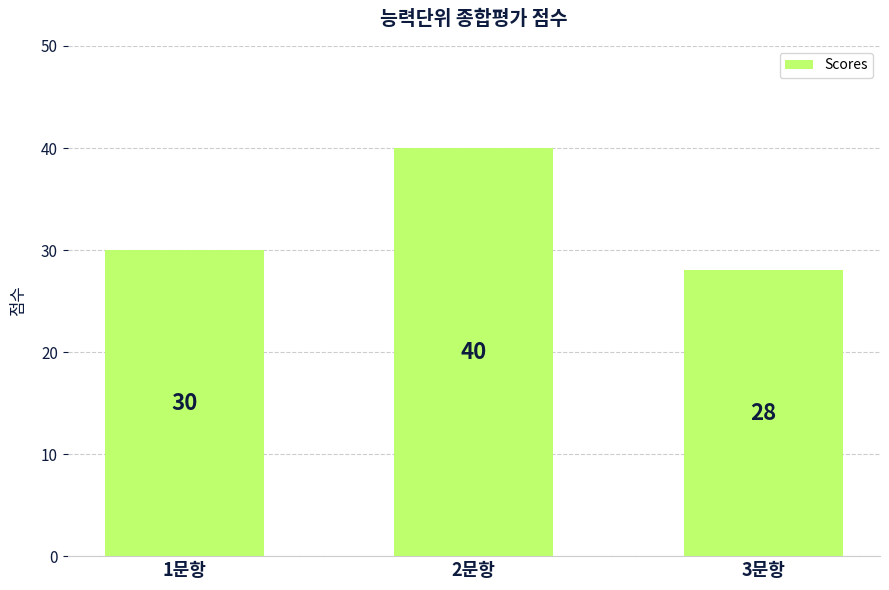

How many values are below 30?

1